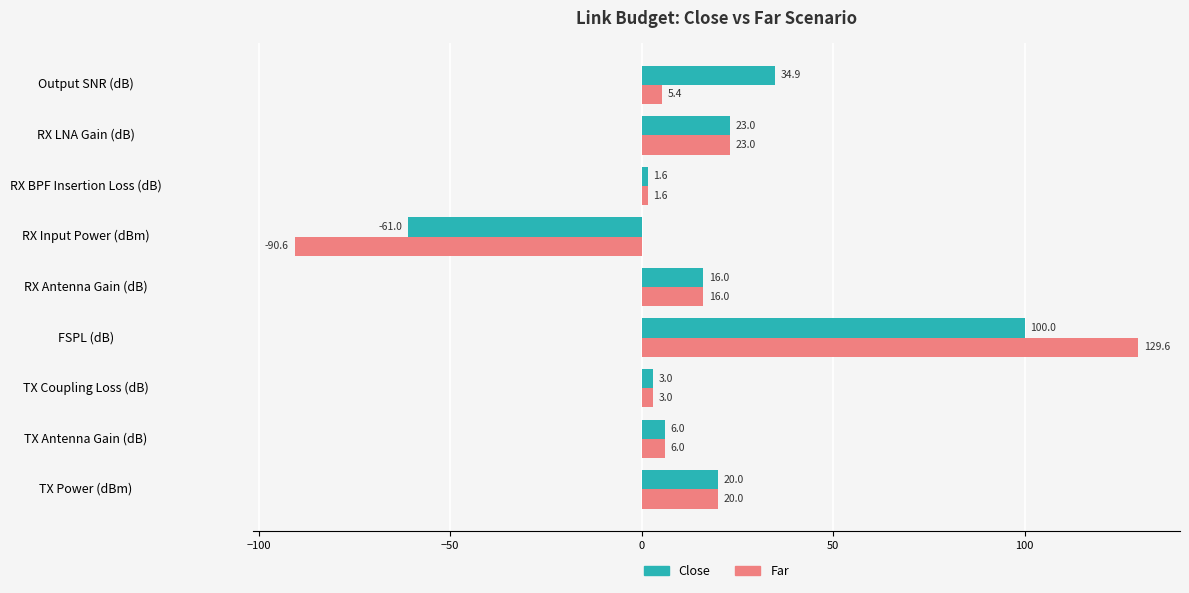

Is it true that Far equals 6.0 at TX Antenna Gain (dB)?

True